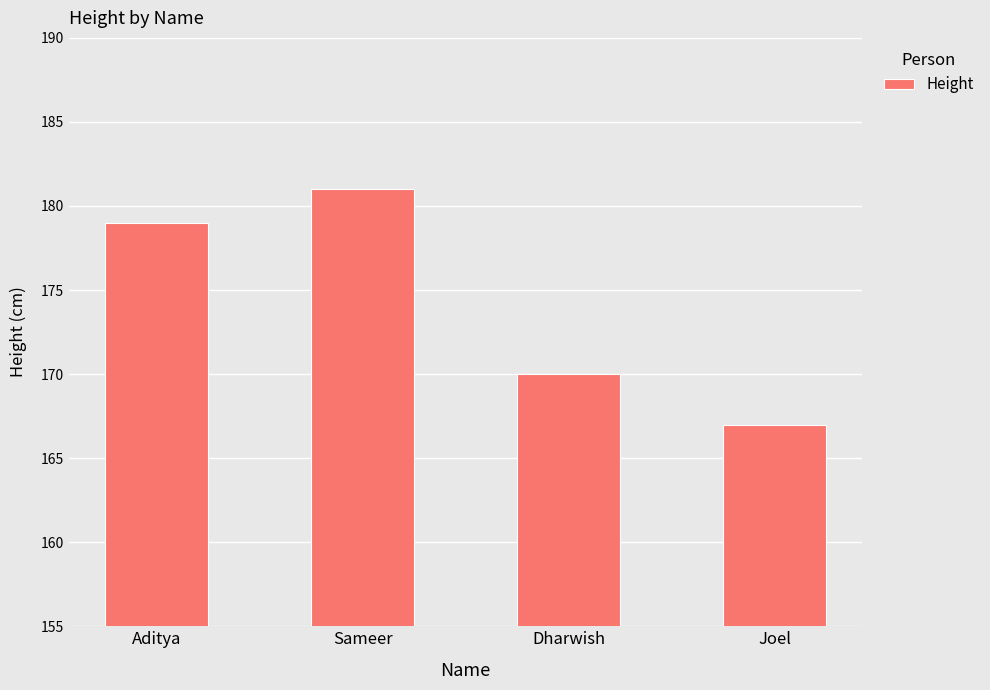

Rank the categories by value from highest to lowest.

Sameer, Aditya, Dharwish, Joel